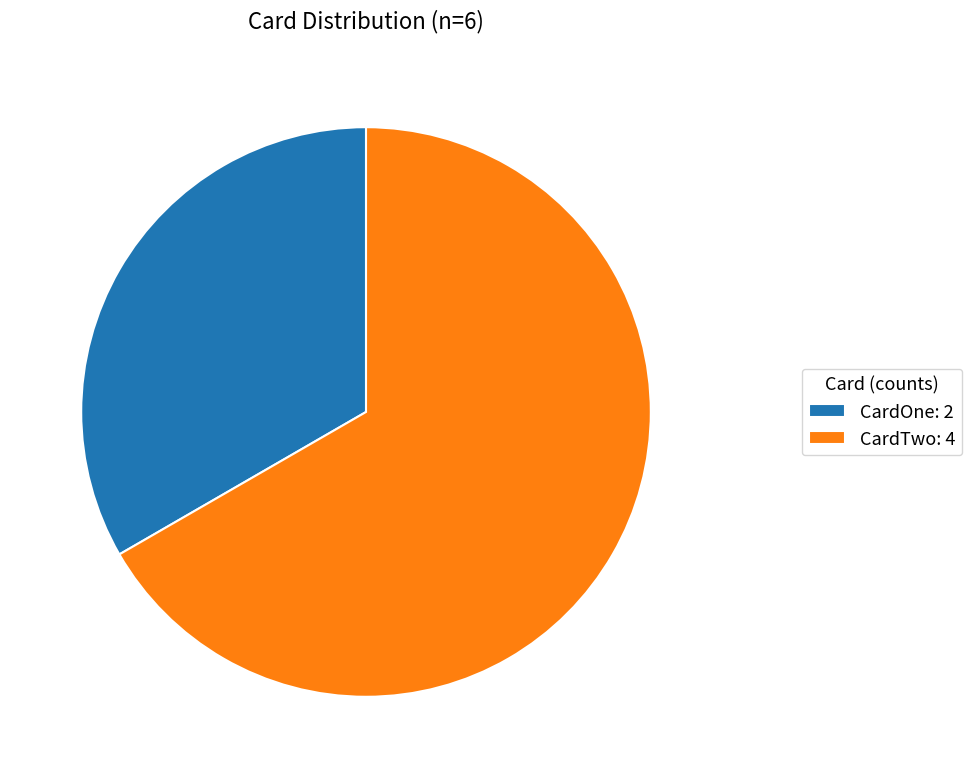

Approximately how many times larger is the value at CardTwo: 4 compared to CardOne: 2?

2.0